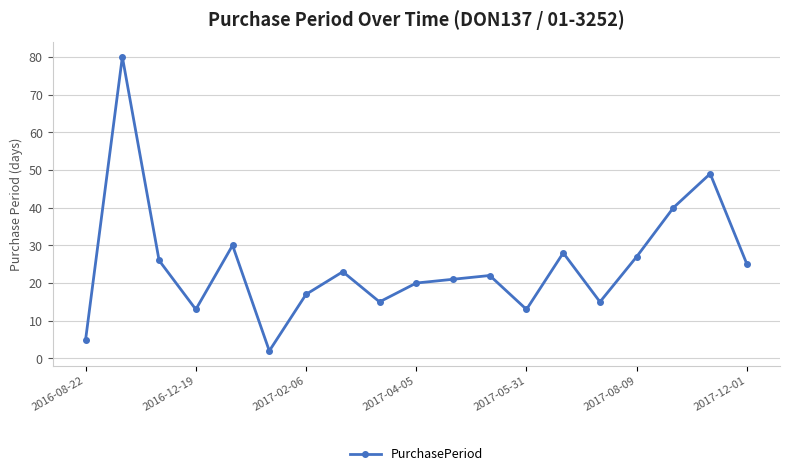

How many interior local peaks (higher than both neighbors) does the data have?

6